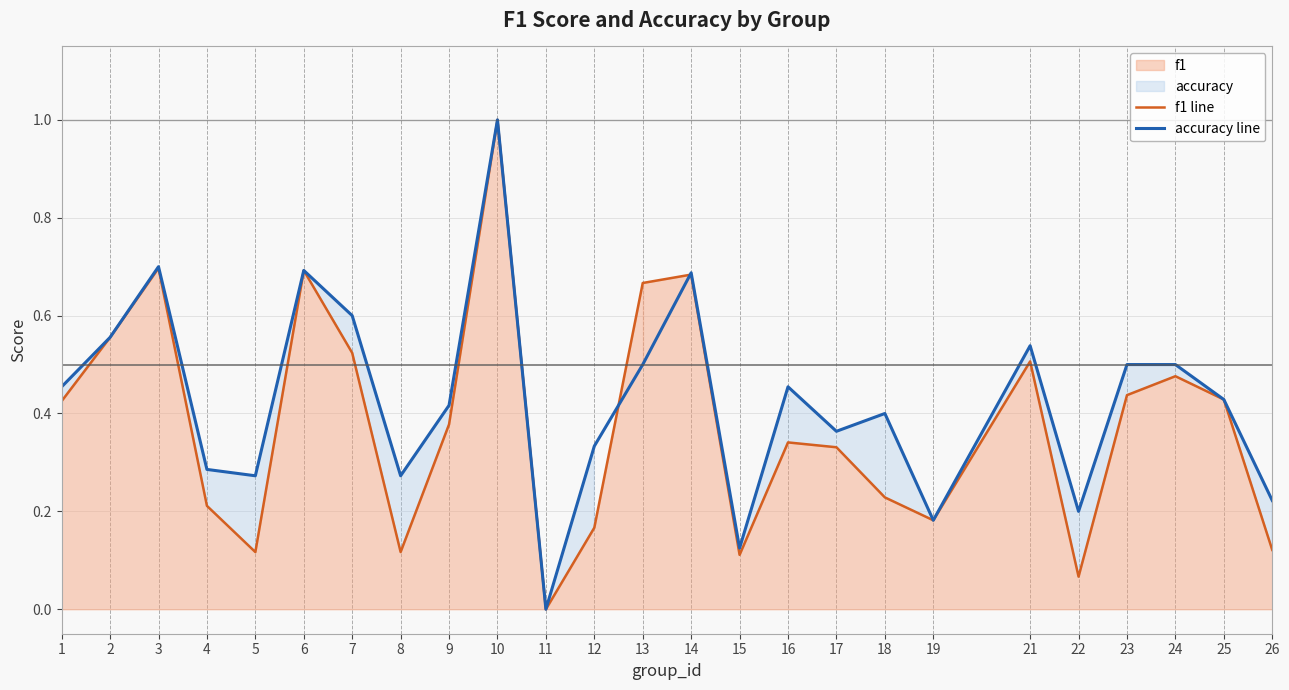

At which category is the sum across all series the highest?

10